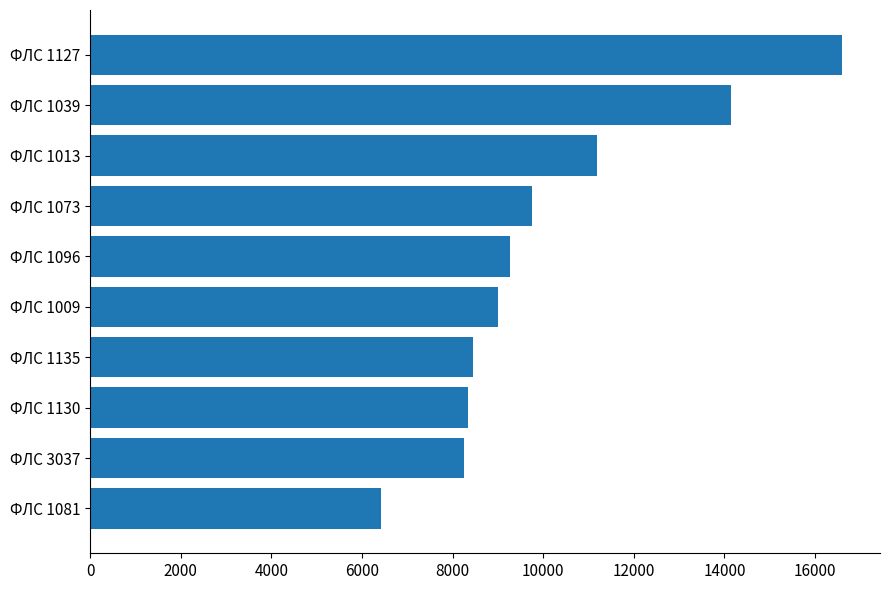

What value does the data have at ФЛС 1081?

6418.7